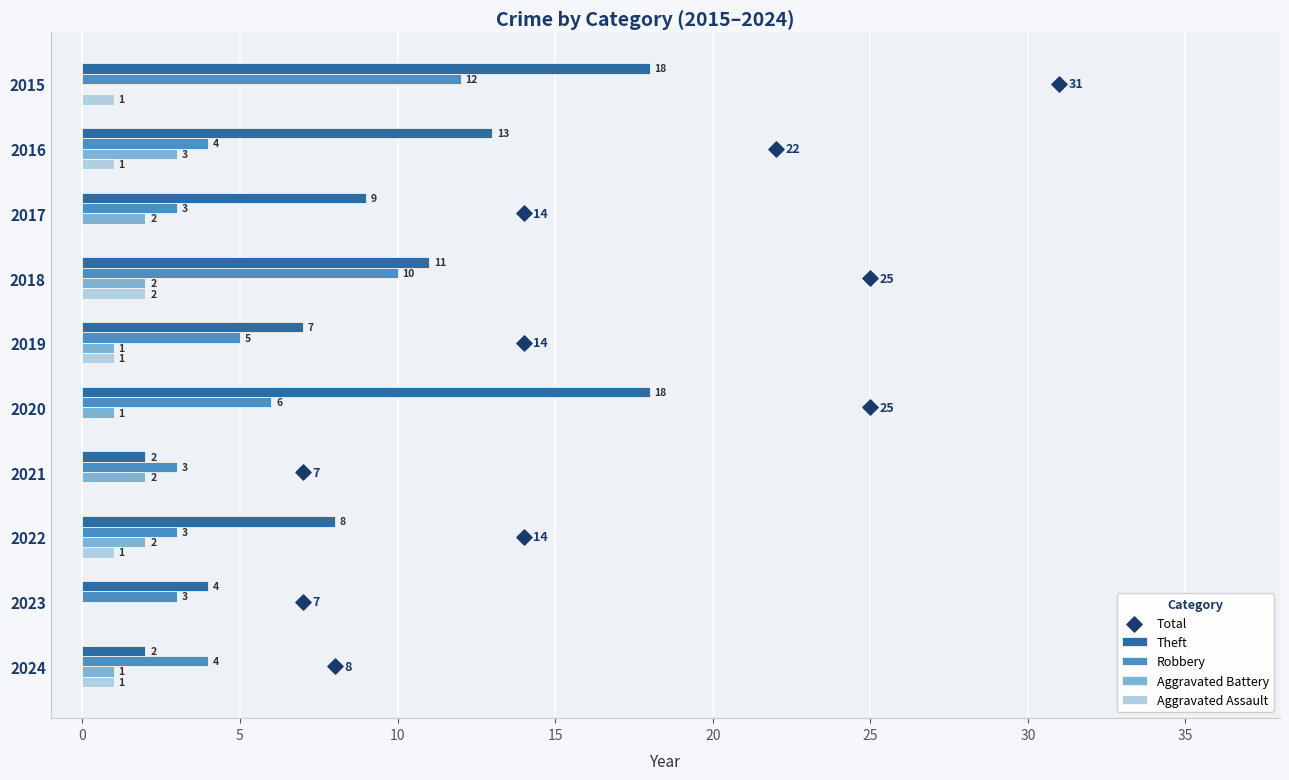

Is the value of Robbery at 2022 greater than the value of Aggravated Battery at 2023?

Yes